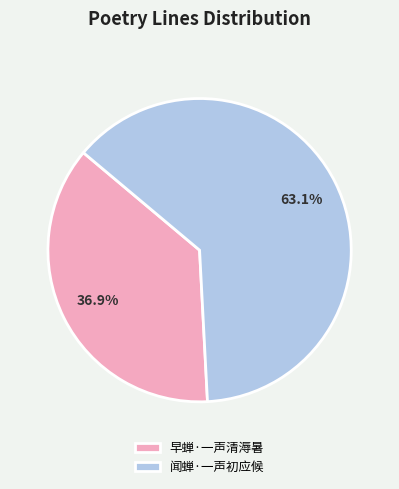

What is the ratio of the value at 早蝉·一声清溽暑 to the value at 闻蝉·一声初应候?

0.6